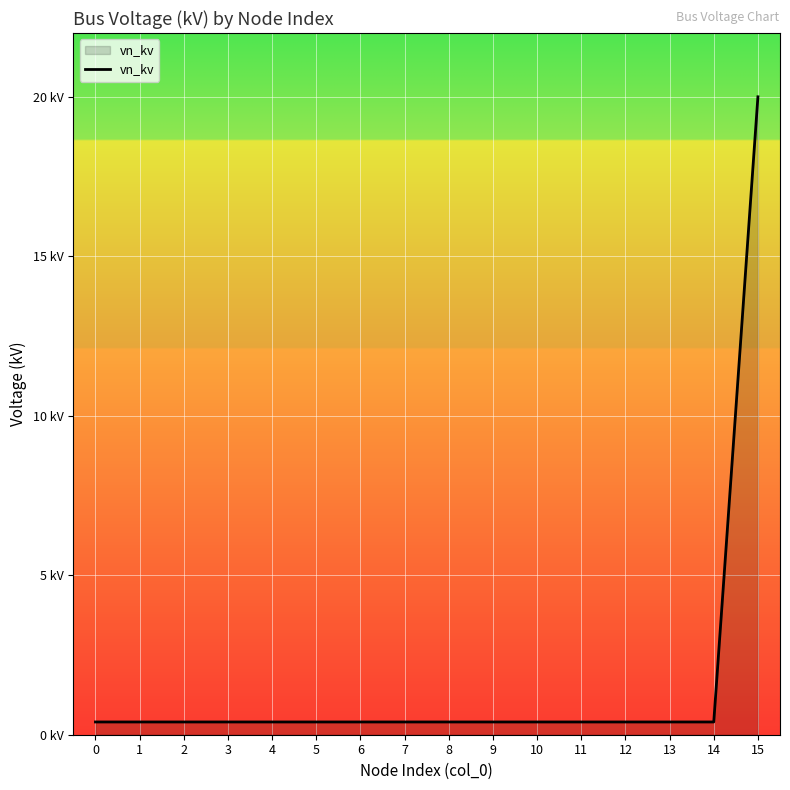

Is it true that the value at 8 is 0.4?

True